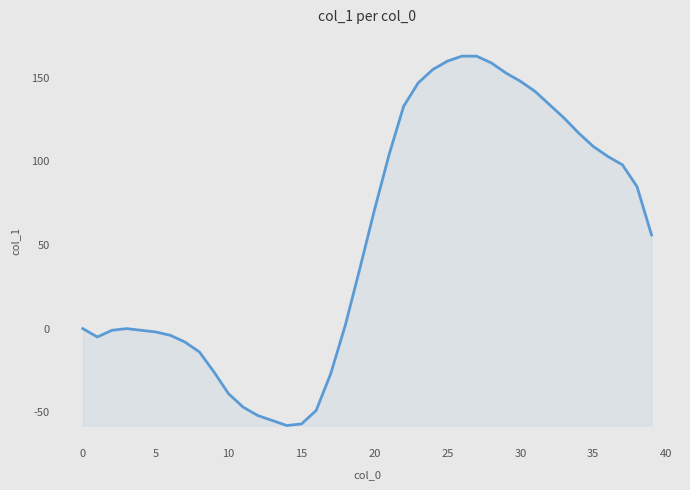

What is the difference between the maximum and minimum values?

221